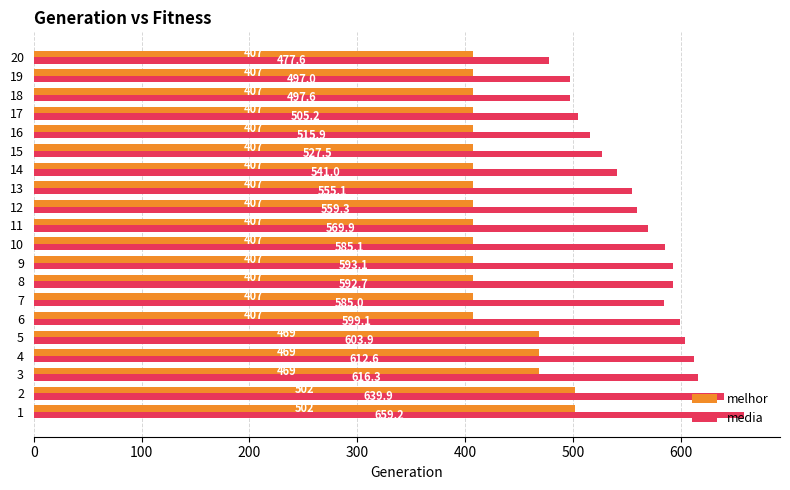

Which series has the largest total across all categories?

media